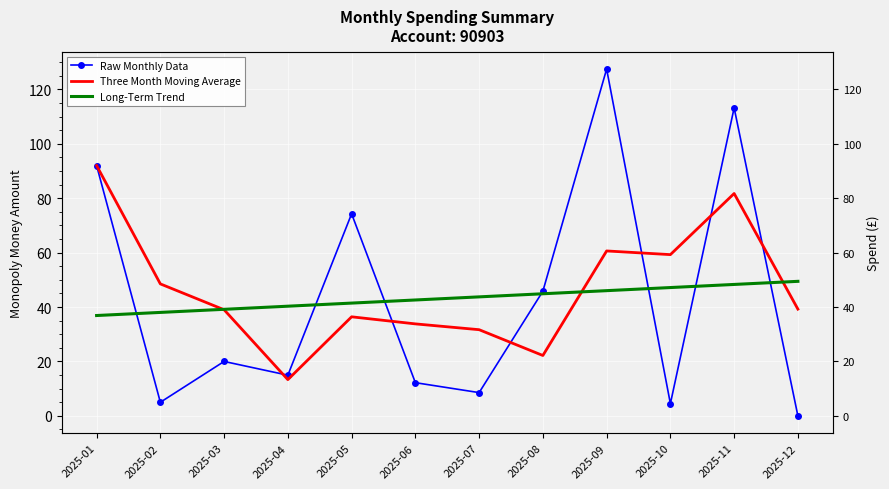

What is the value of the Raw Monthly Data point at the 3rd from the left?

20.0